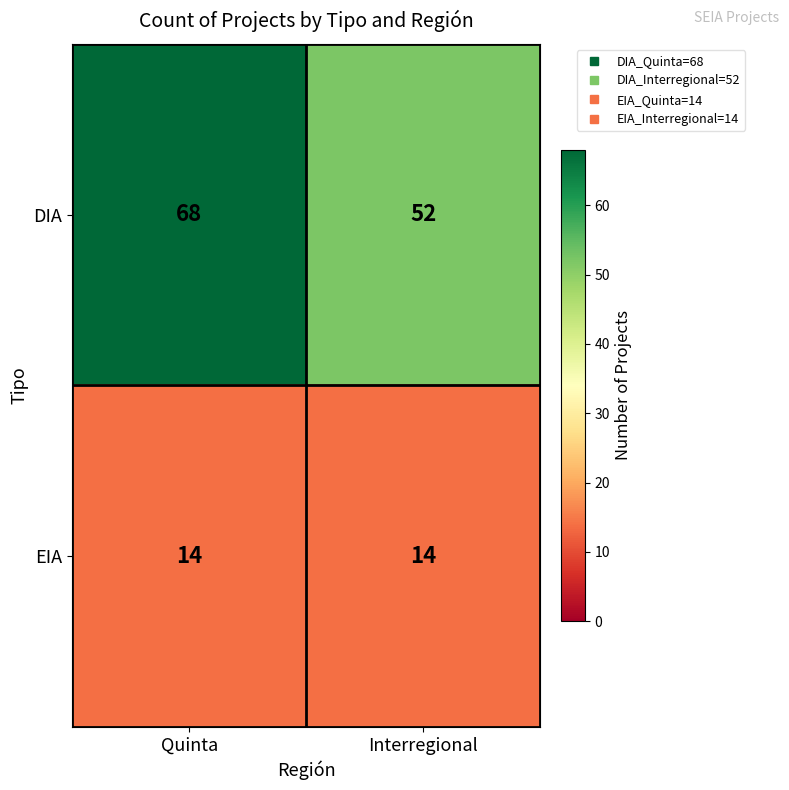

What is the minimum value for DIA?

52